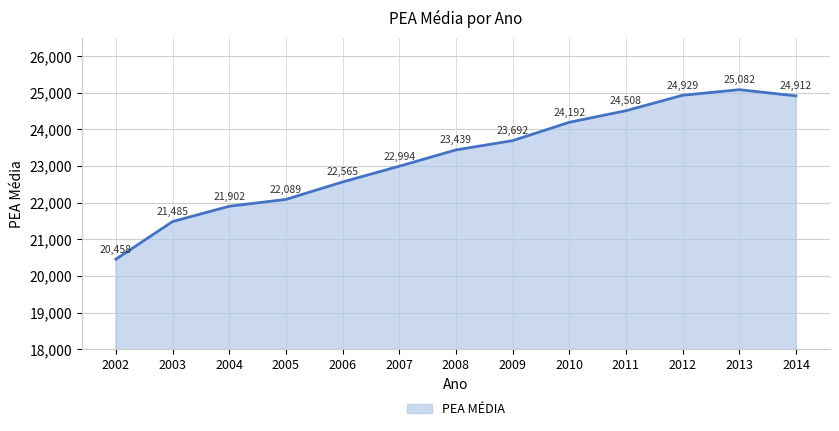

True or false: the data shows 36812 at 2008.

False